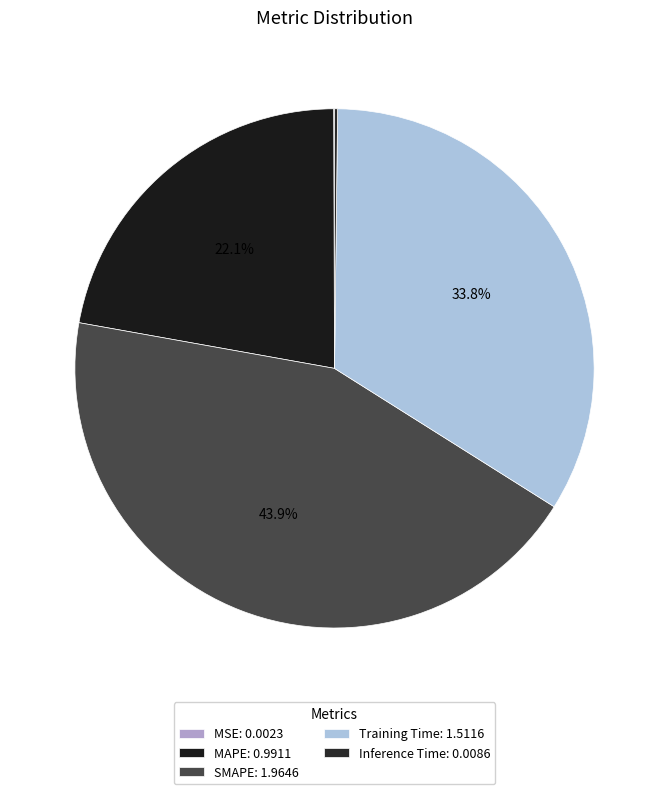

What portion of the pie excludes MAPE?

77.9%